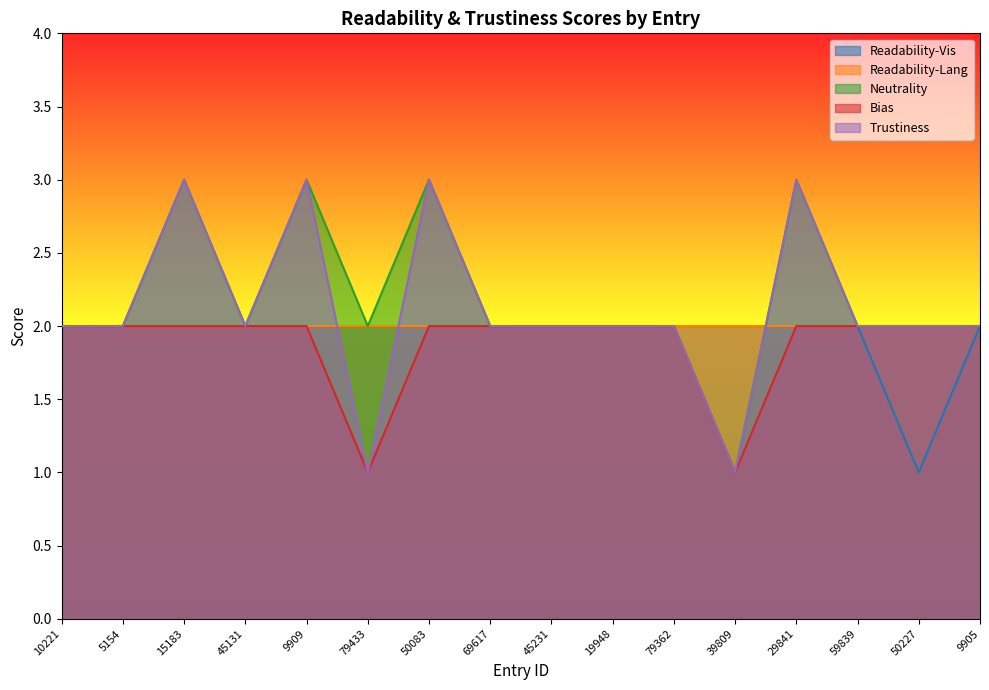

What is the sum of all Trustiness values?

34